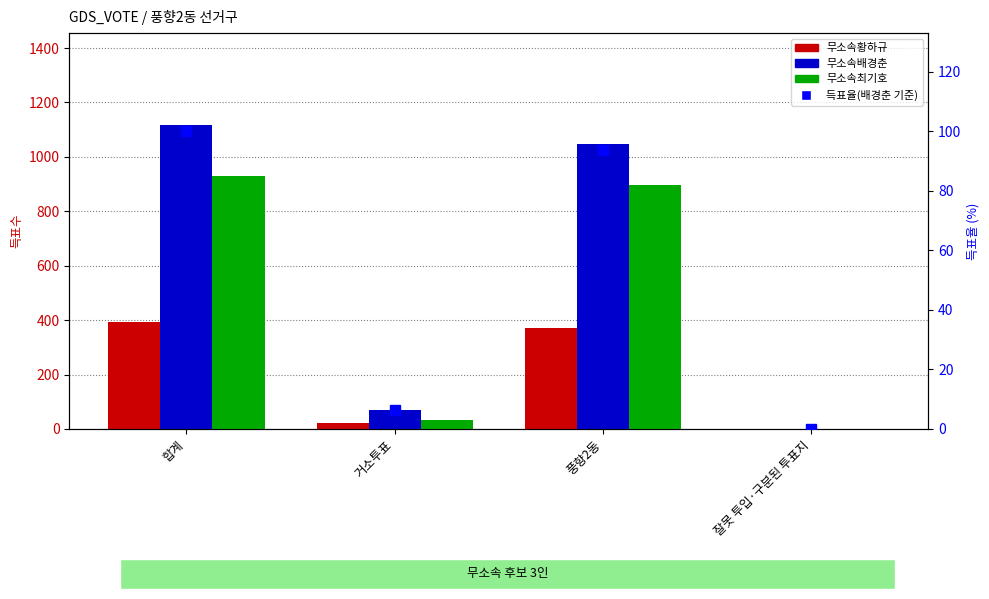

Which series has the largest range (max minus min)?

무소속배경춘